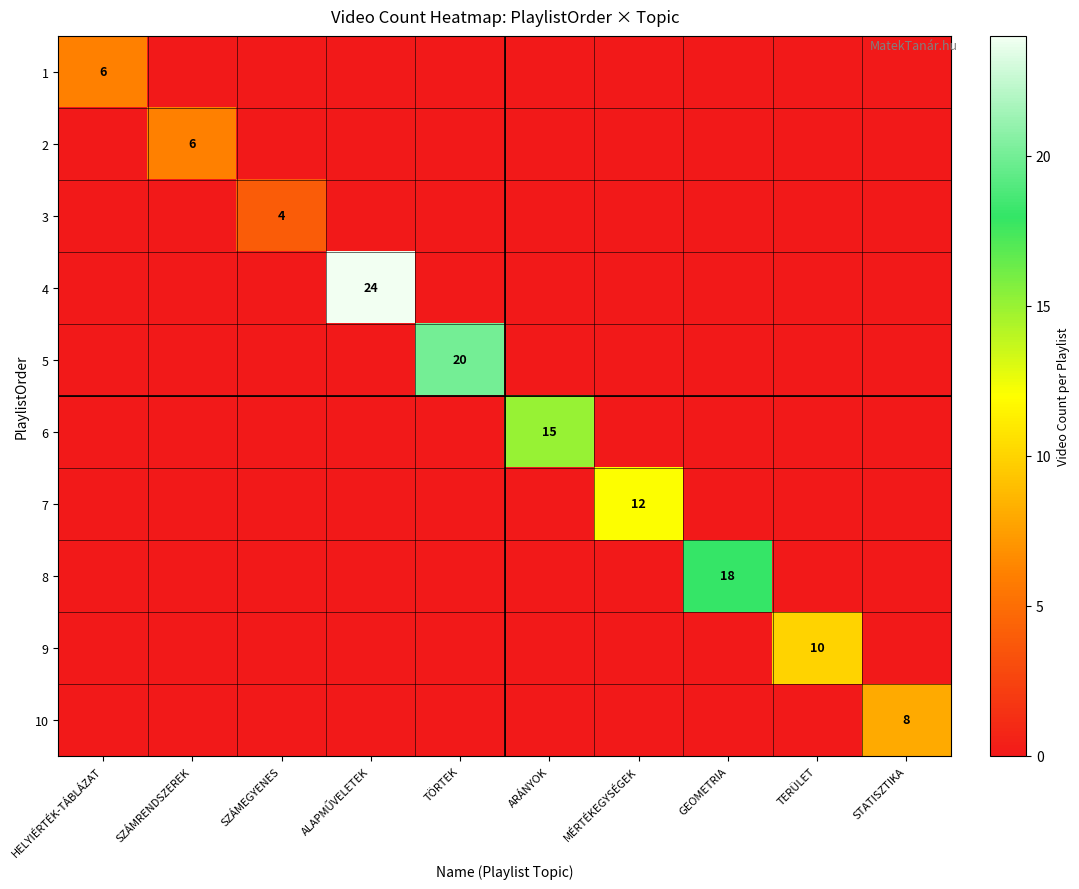

Rank the series at MÉRTÉKEGYSÉGEK from highest to lowest value.

7, 1, 2, 3, 4, 5, 6, 8, 9, 10